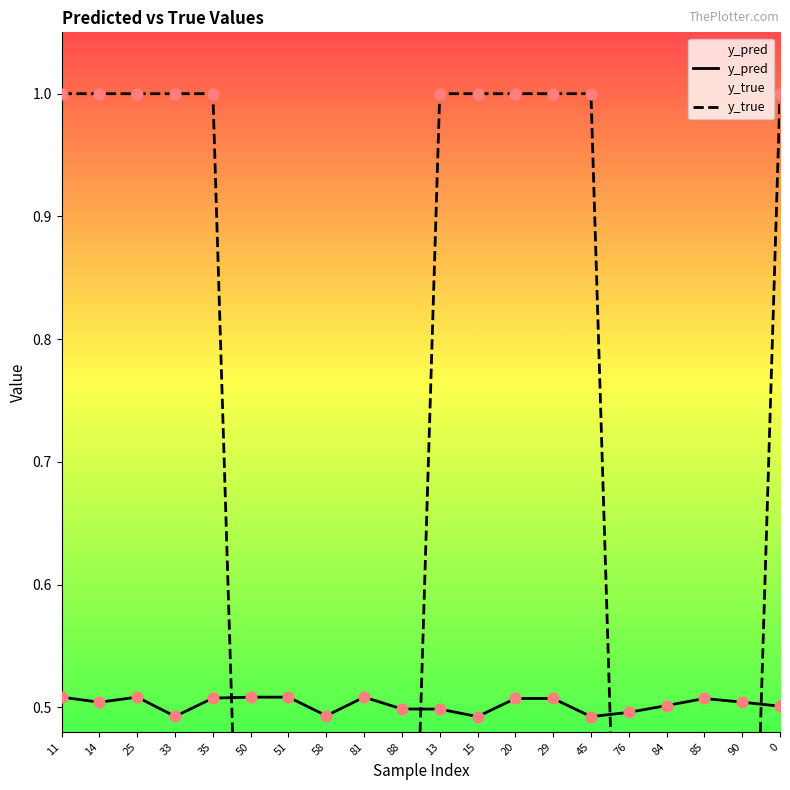

What is the total value across all series at 13?

1.5